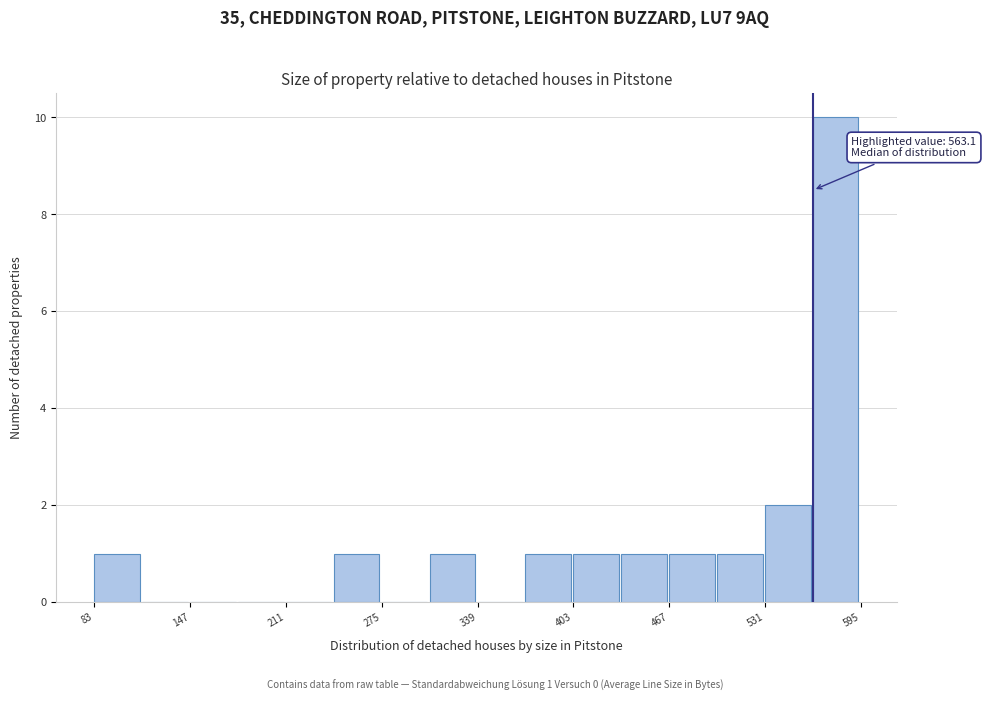

Read against the x-axis, roughly where is the centre of the tallest bar?

580